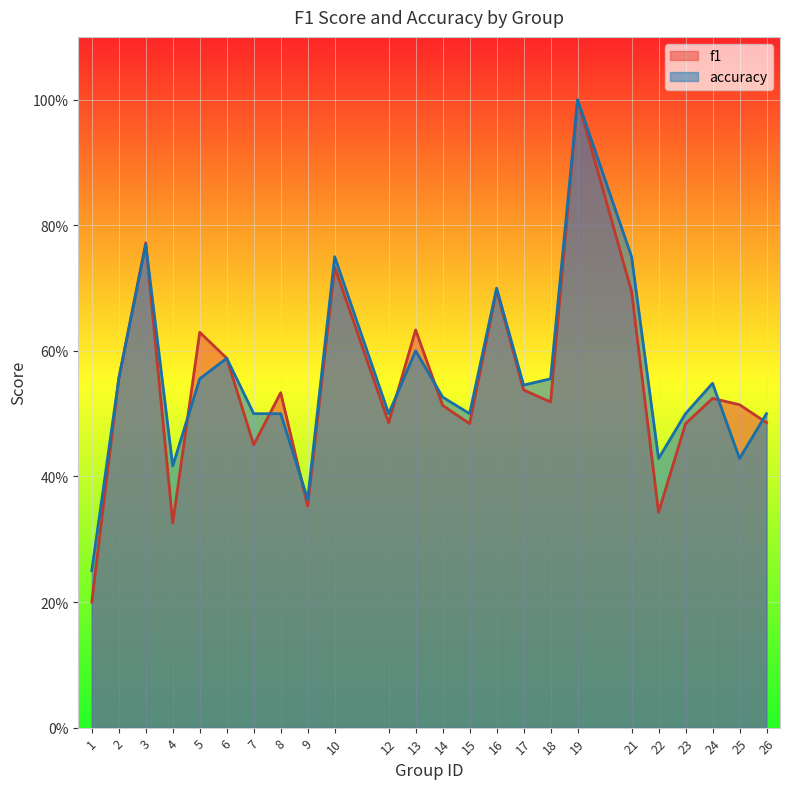

True or false: f1 has a value of 0.6 at 4.

False